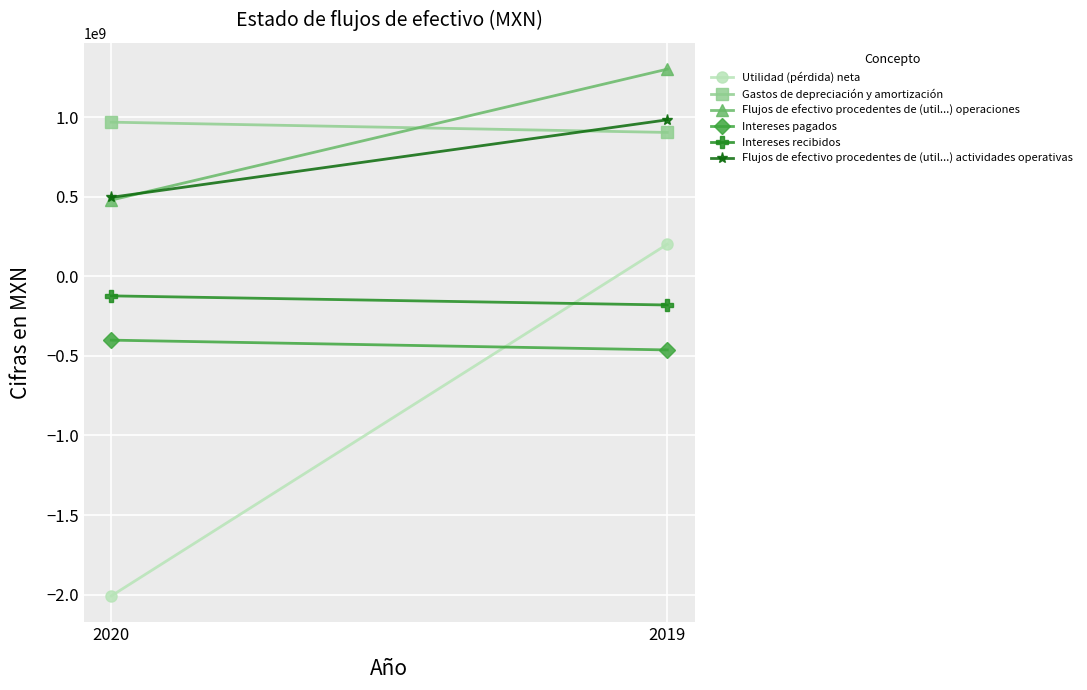

At which label is Flujos de efectivo procedentes de (util...) actividades operativas closest to 739352000?

2020